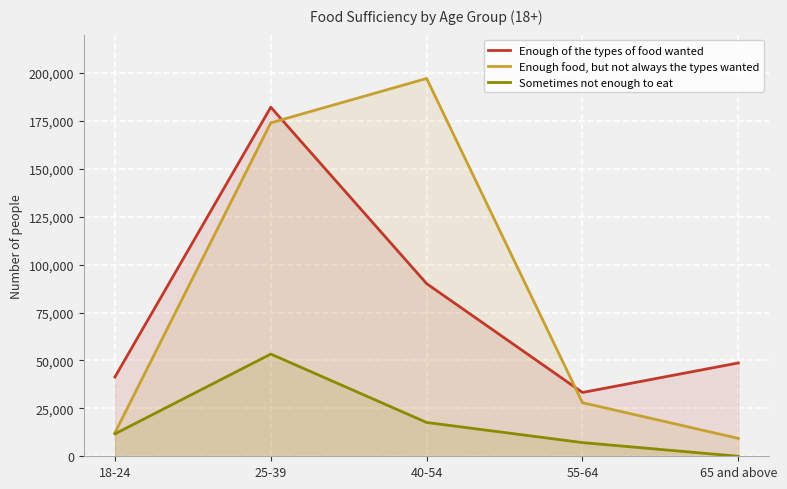

What is the spread (max minus min) of values at 25-39?

128817